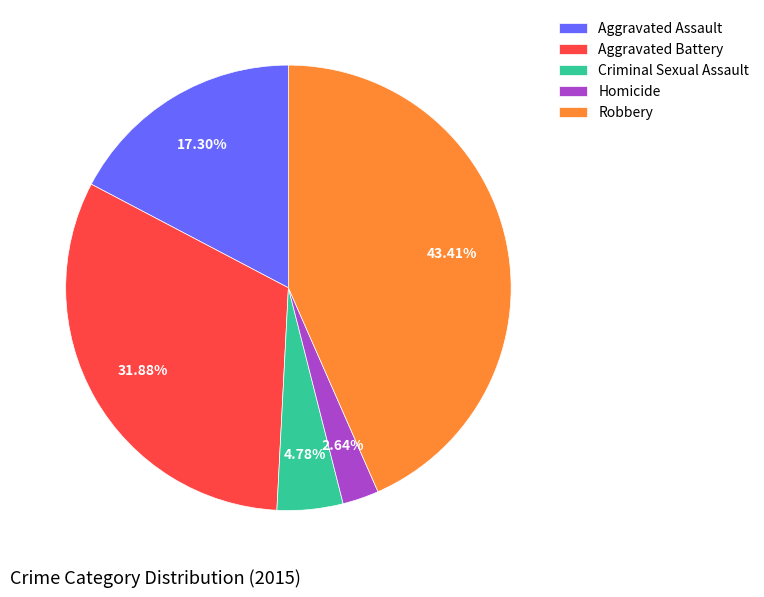

To the nearest percent, what is the average slice percentage?

20%